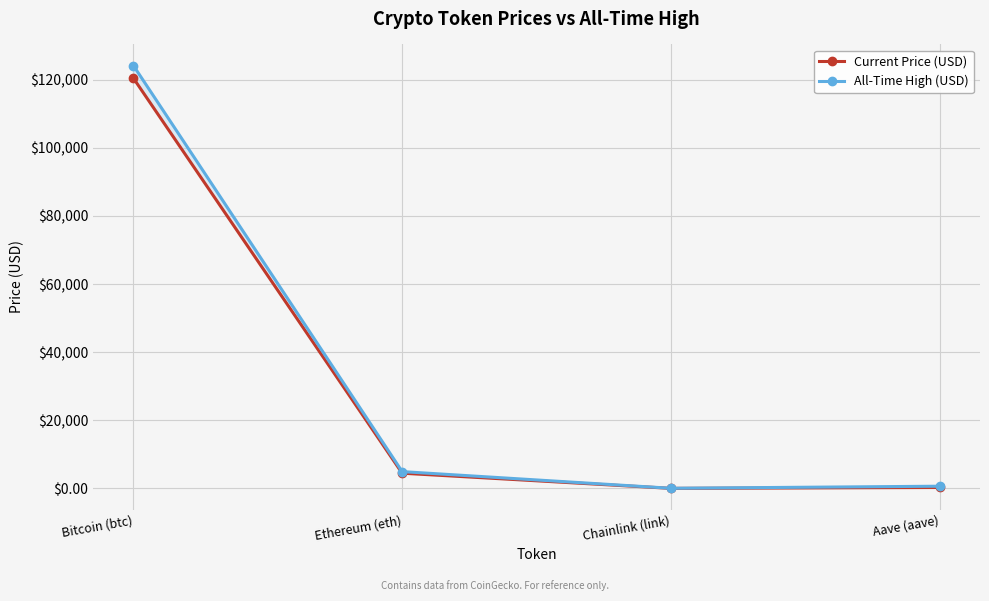

What is the sum of the Current Price (USD) values at Ethereum (eth) and Aave (aave)?

4765.8